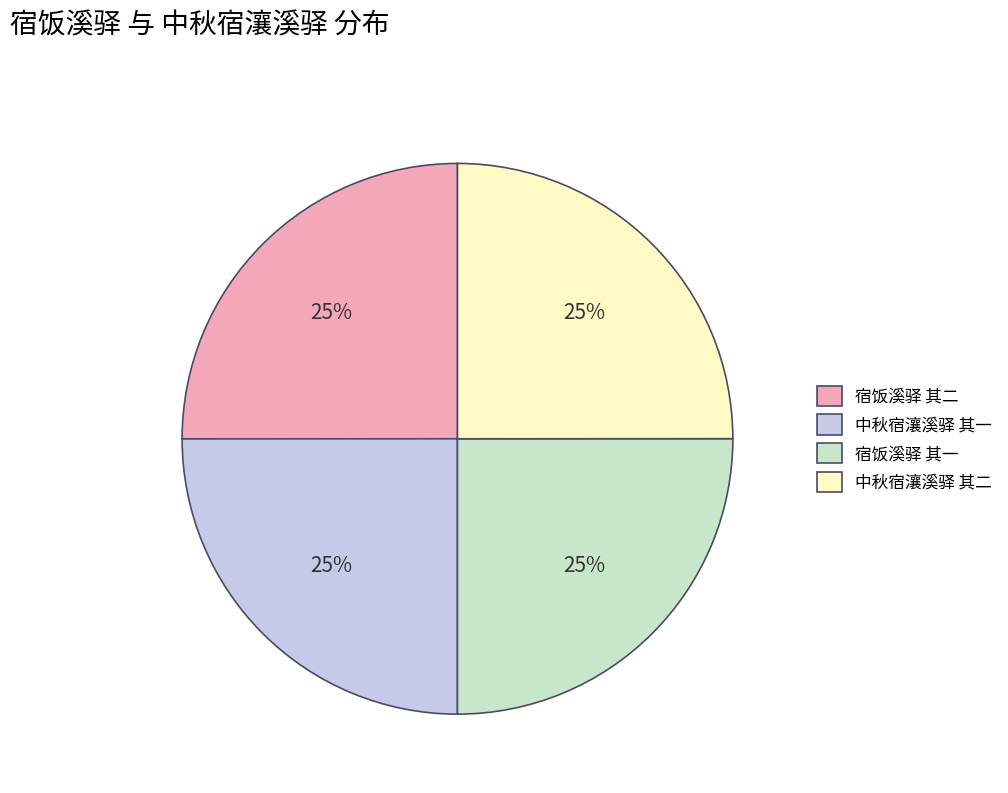

Is there any slice that represents more than half of the pie?

No